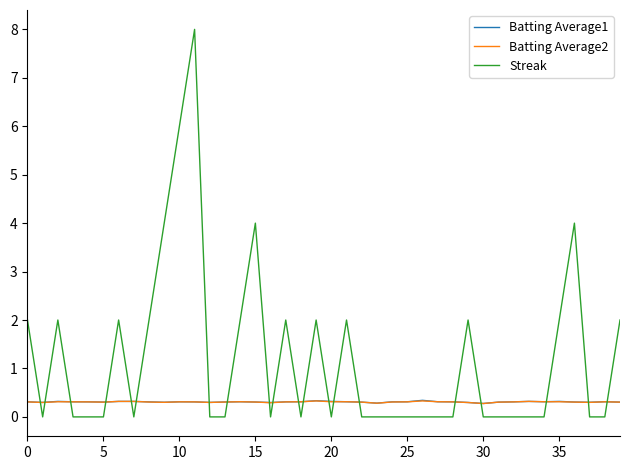

True or false: Streak and Batting Average1 cross at least once.

True